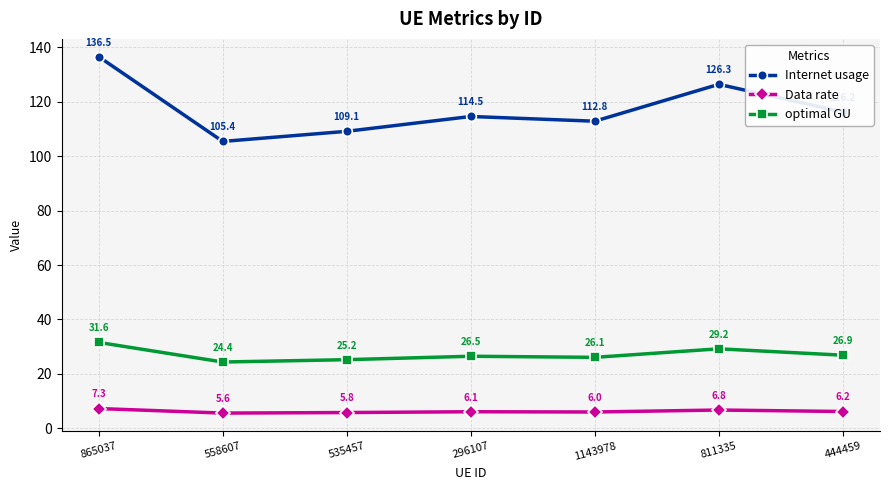

Is the value of Data rate at 558607 greater than the value of Internet usage at 296107?

No